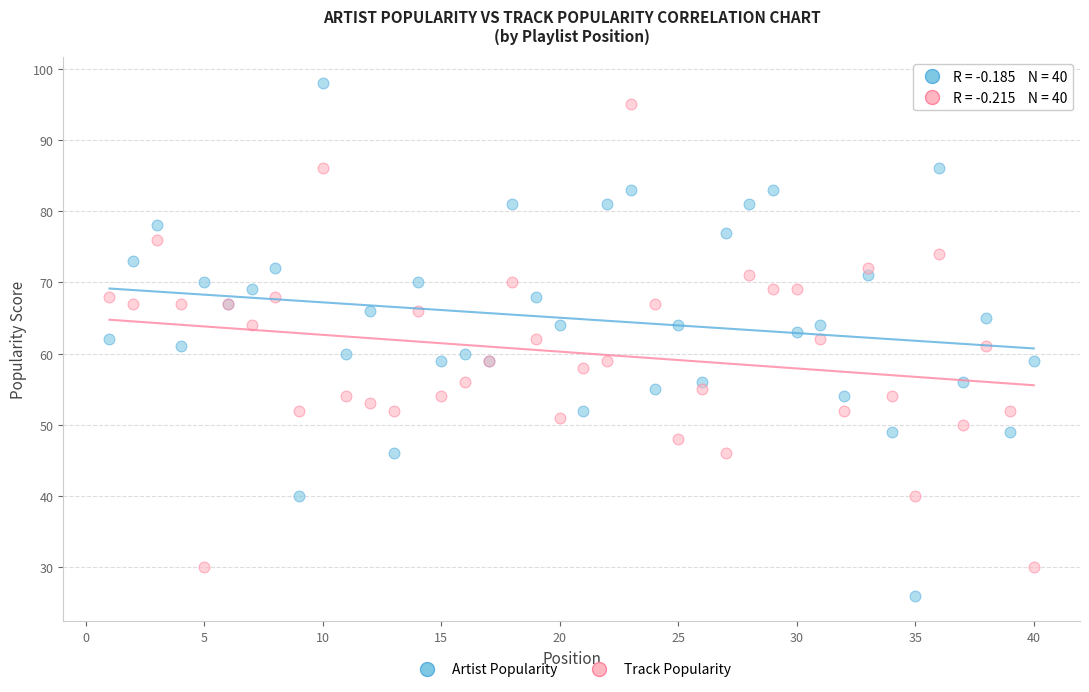

Which series has the widest spread of Y values?

Artist Popularity